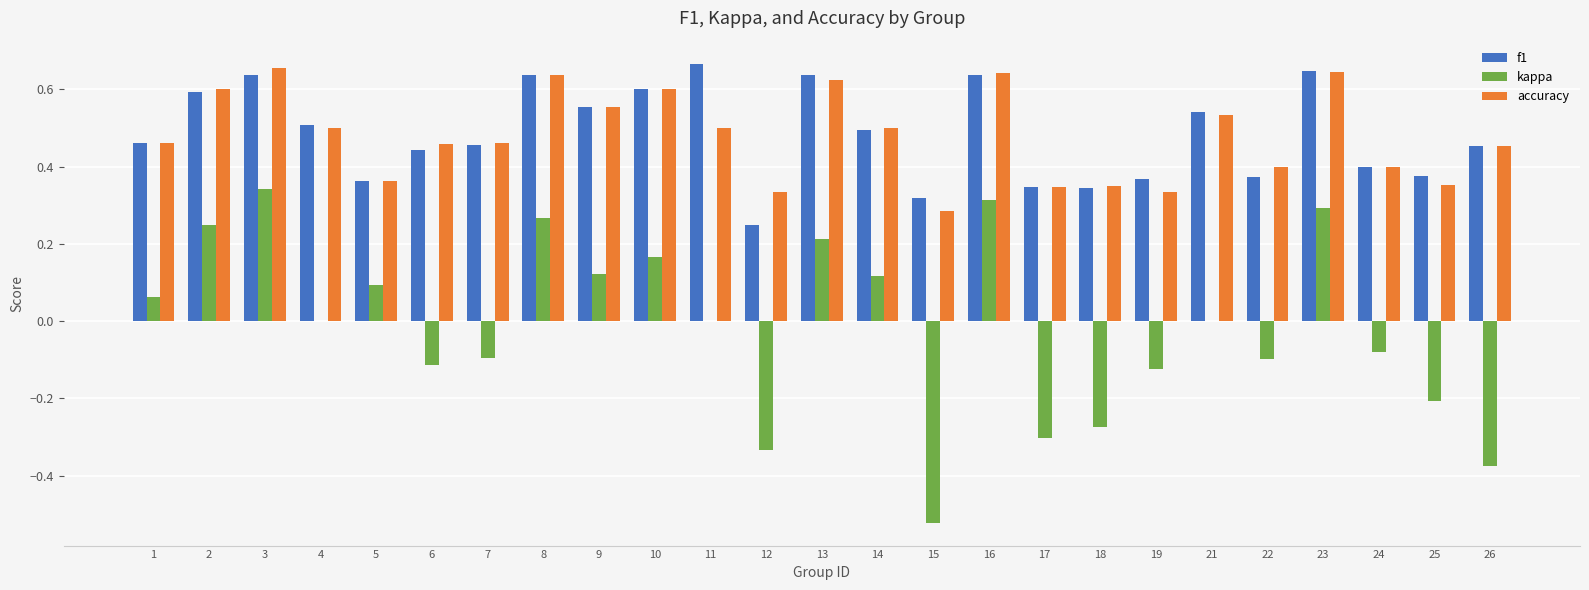

Is the value of accuracy at 3 greater than the value of f1 at 8?

Yes